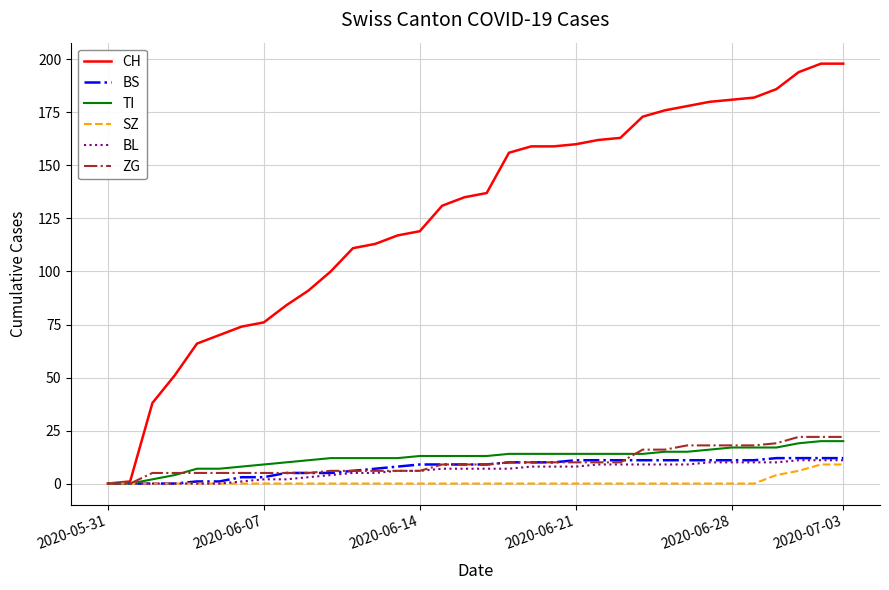

What are all the series names shown in the legend?

CH, BS, TI, SZ, BL, ZG